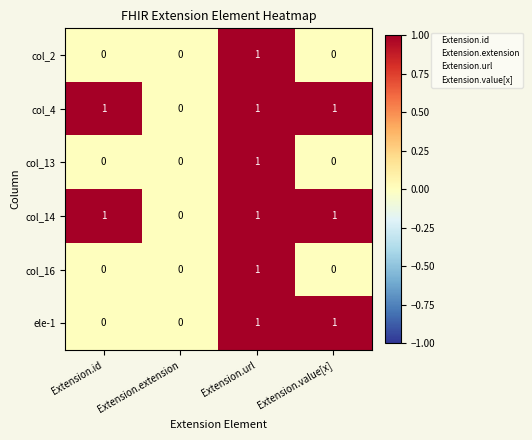

How many categories are shown in the chart?

4